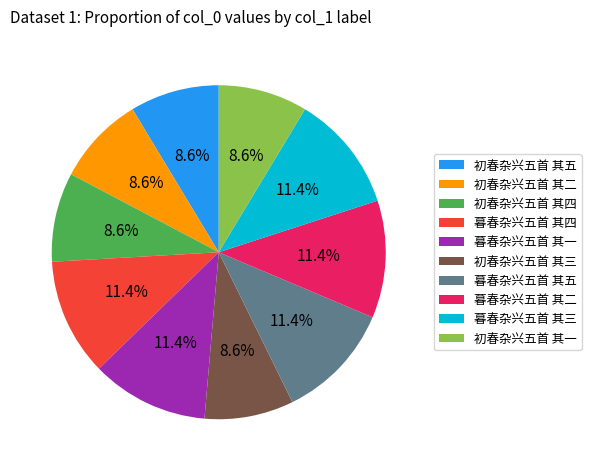

To the nearest percent, what is the difference between the largest and smallest slice percentages?

3%